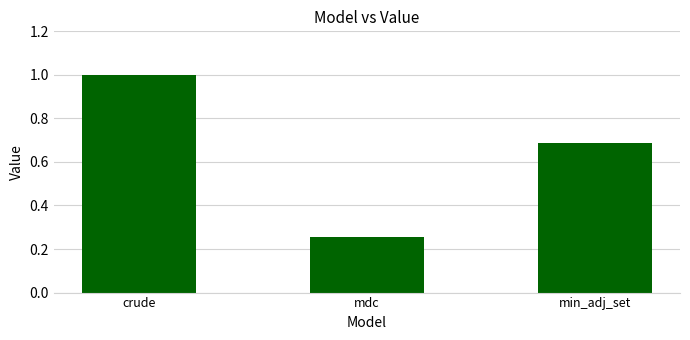

The chart shows a value of 0.3 at min_adj_set. True or false?

False